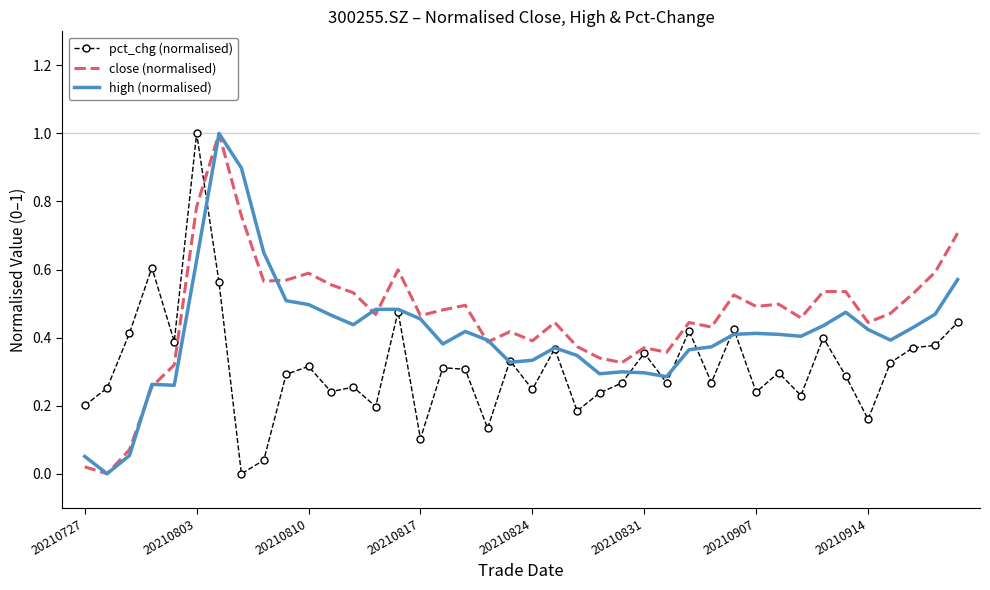

How many distinct data groups are displayed?

3